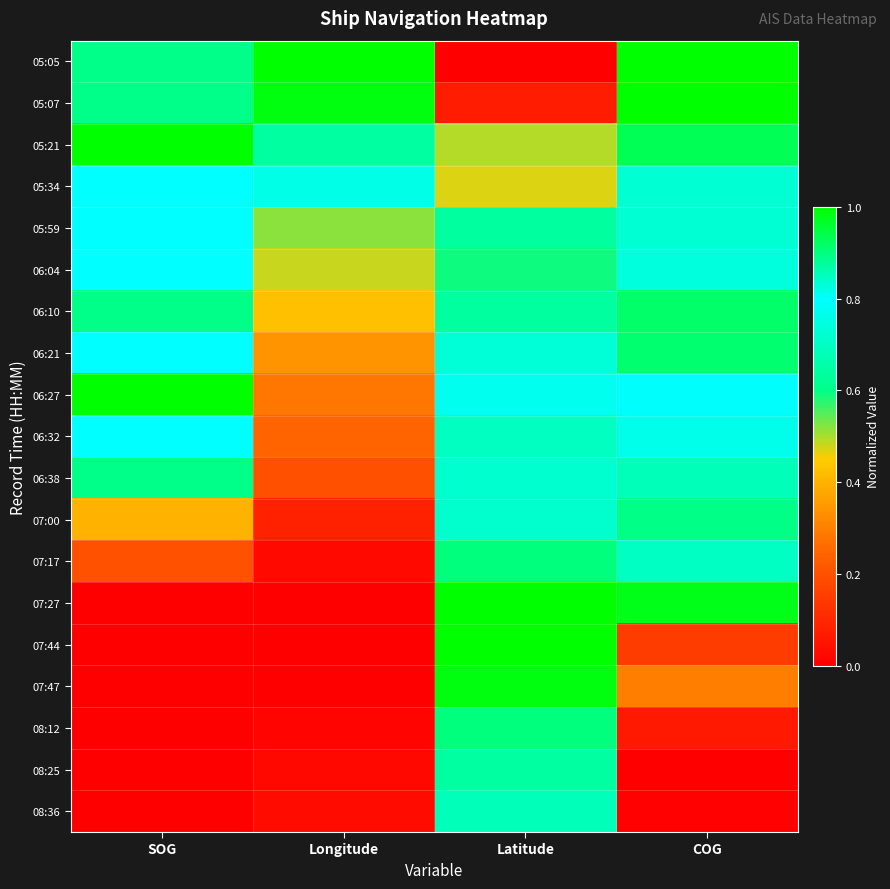

Rank the series by their maximum value, from lowest to highest.

06:32, 06:04, 05:34, 05:59, 08:36, 06:38, 08:25, 07:00, 08:12, 07:17, 06:21, 06:10, 07:47, 07:44, 05:07, 05:05, 05:21, 06:27, 07:27